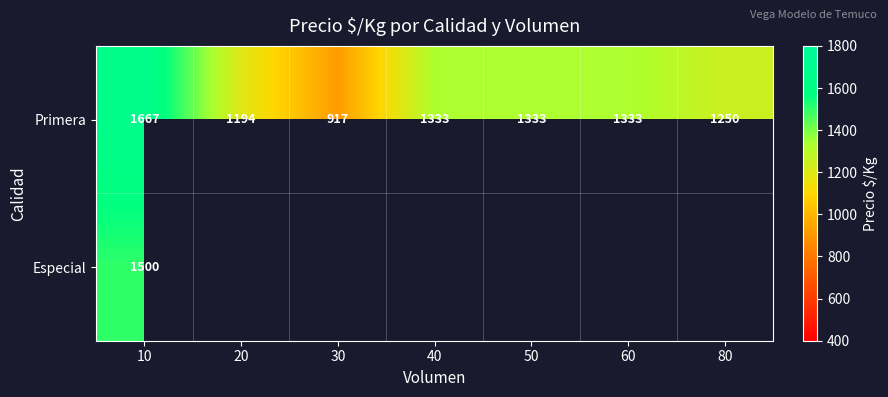

How many data points in Primera are less than 1333?

3